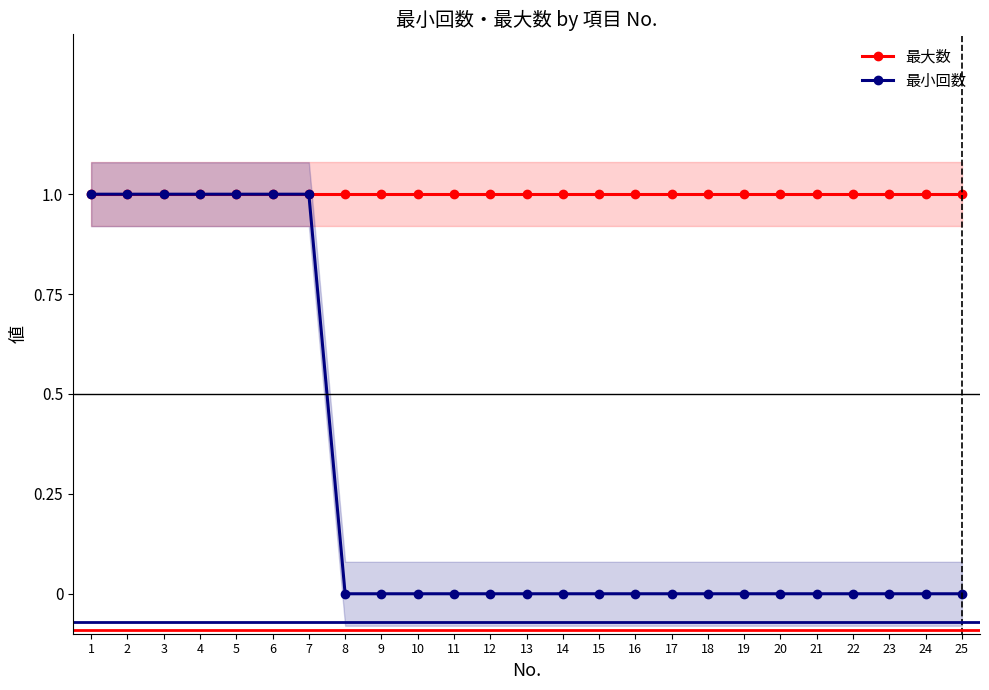

Which category has the highest value in the 最大数 series?

1